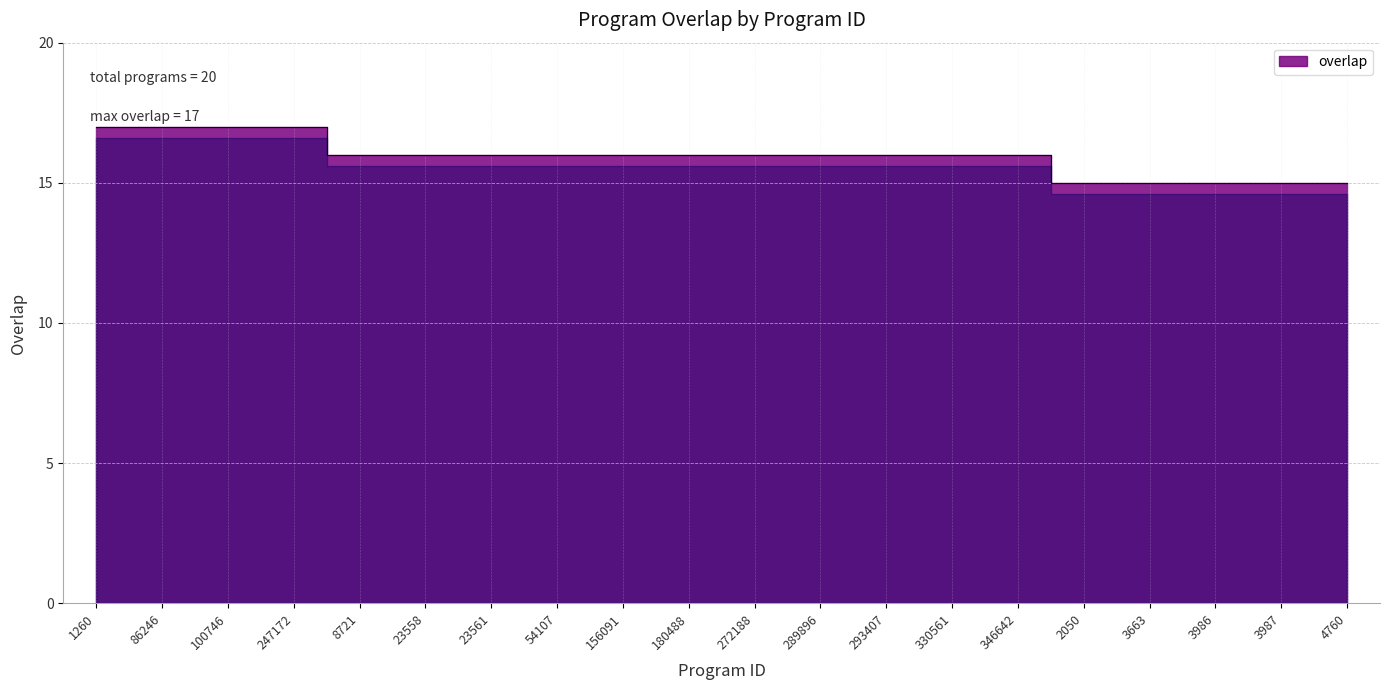

At which label does the data first exceed 16?

1260